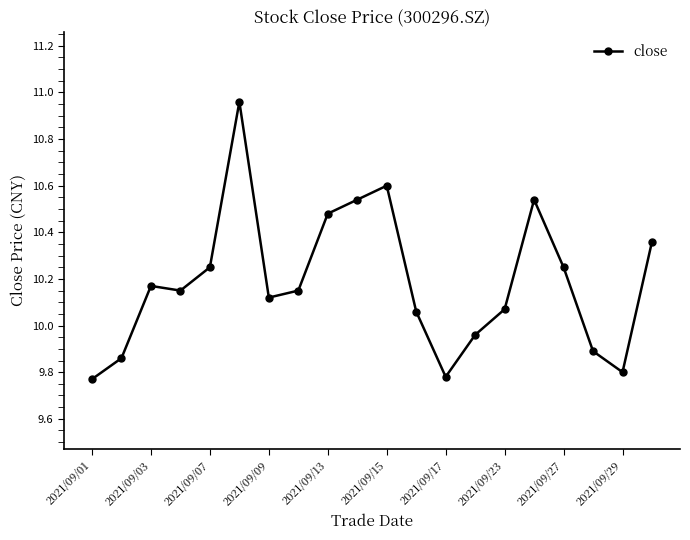

What is the sum of all values?

203.8